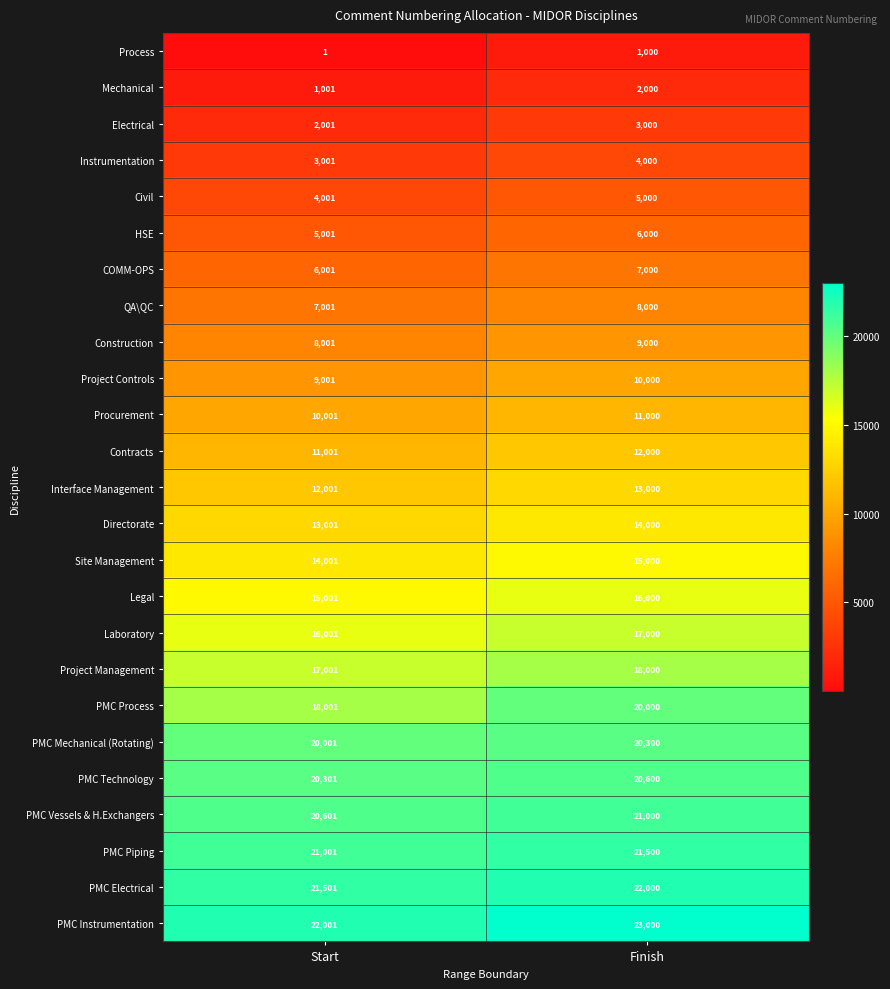

What is the sum of the Construction values at Finish and Start?

17001